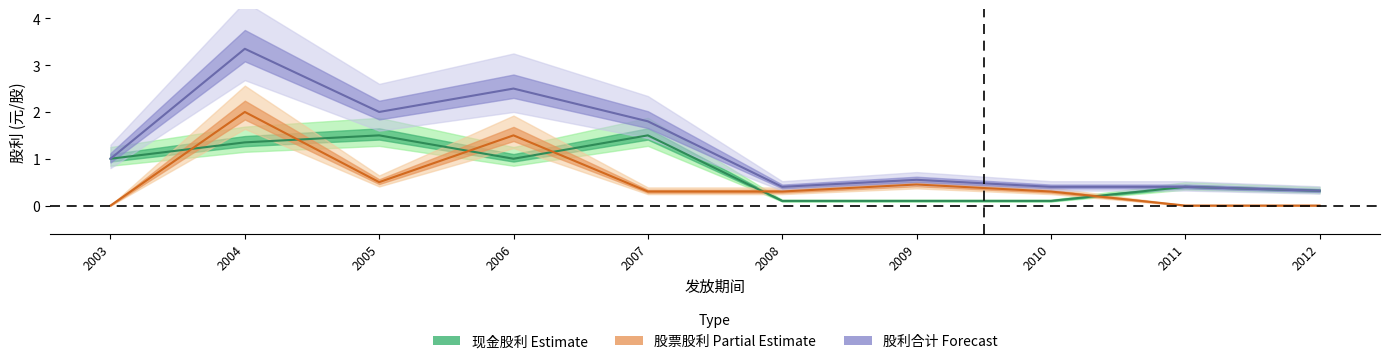

List the series in order of their peak value, highest first.

股利合计, 股票股利, 现金股利